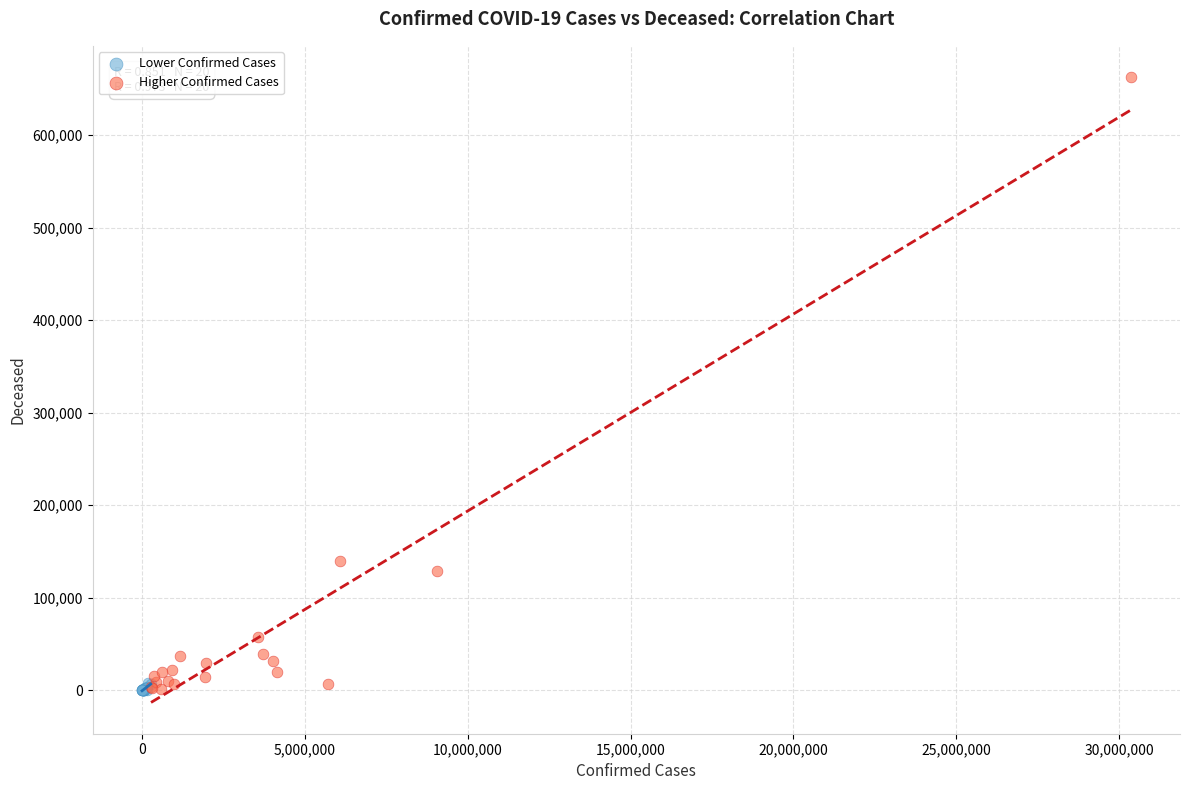

Which series has the widest spread of Y values?

Higher Confirmed Cases